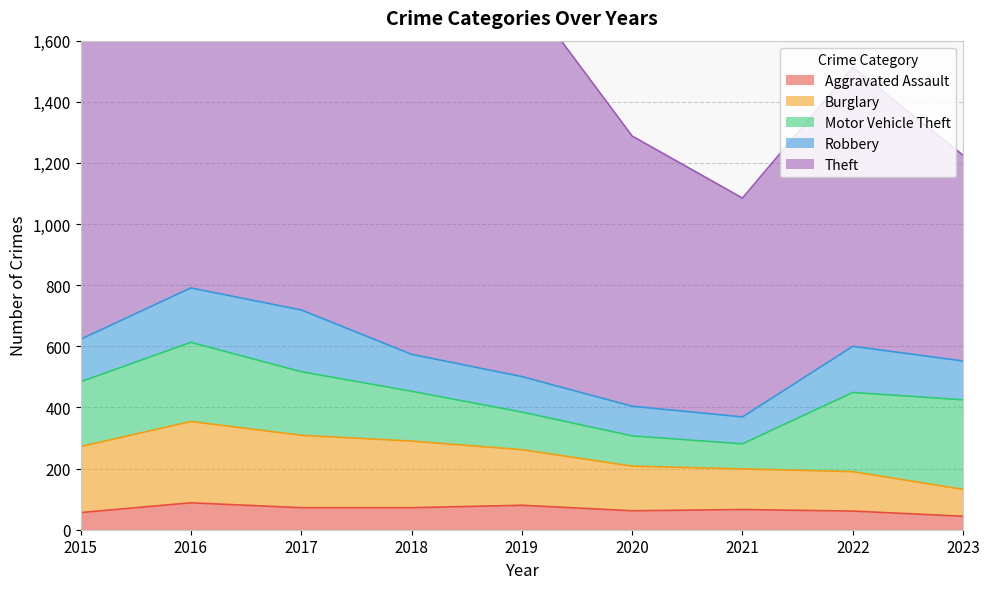

Does the chart display data point markers on the line(s)?

No